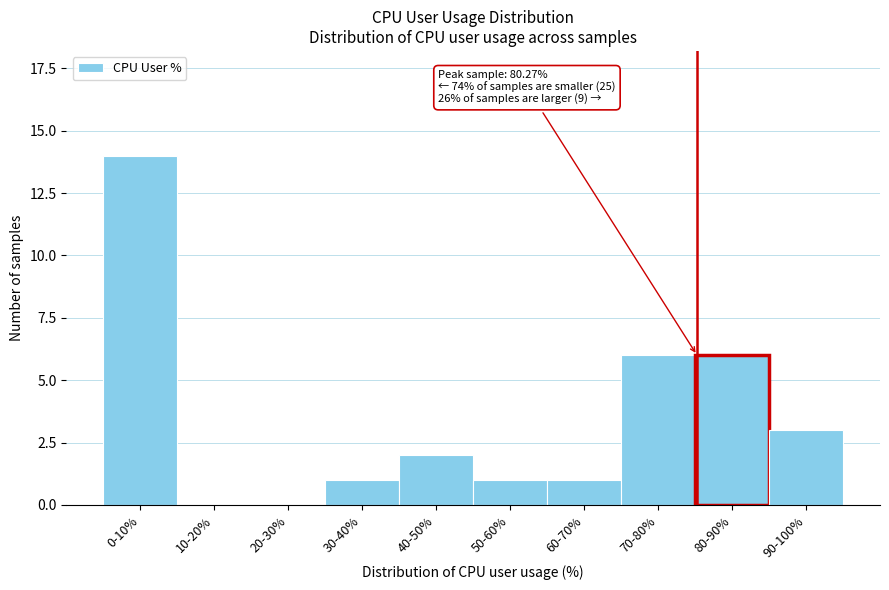

Reading left to right, transcribe all the data shown in this chart.

0-10%=14	10-20%=0	20-30%=0	30-40%=1	40-50%=2	50-60%=1	60-70%=1	70-80%=6	80-90%=6	90-100%=3